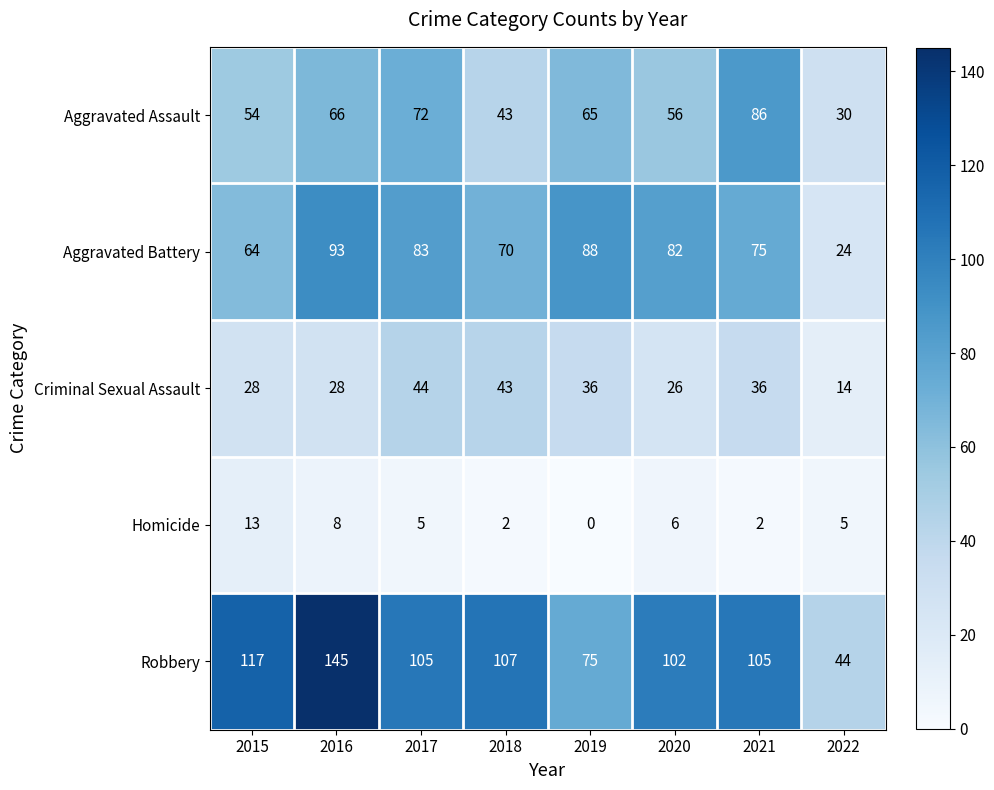

What is the average value of the Robbery series?

100